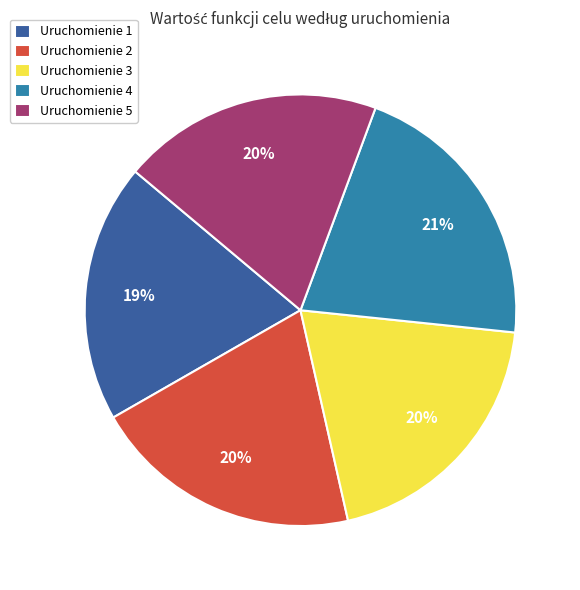

To the nearest percent, what is the difference between the largest and smallest slice percentages?

2%